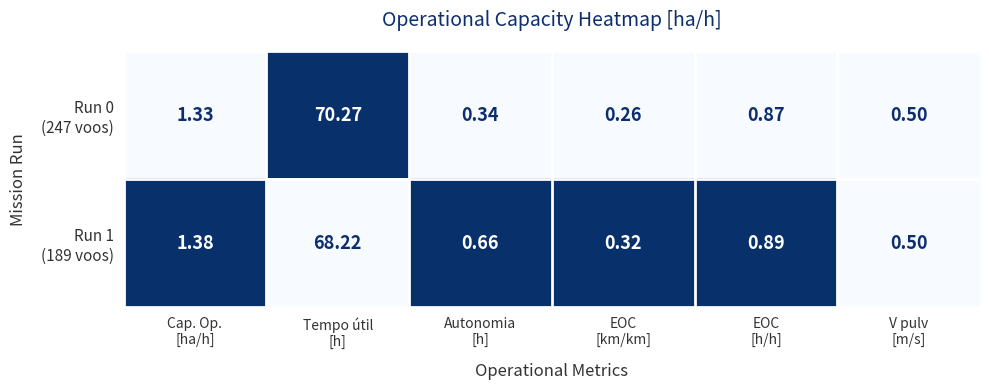

How many categories are shown in the chart?

6